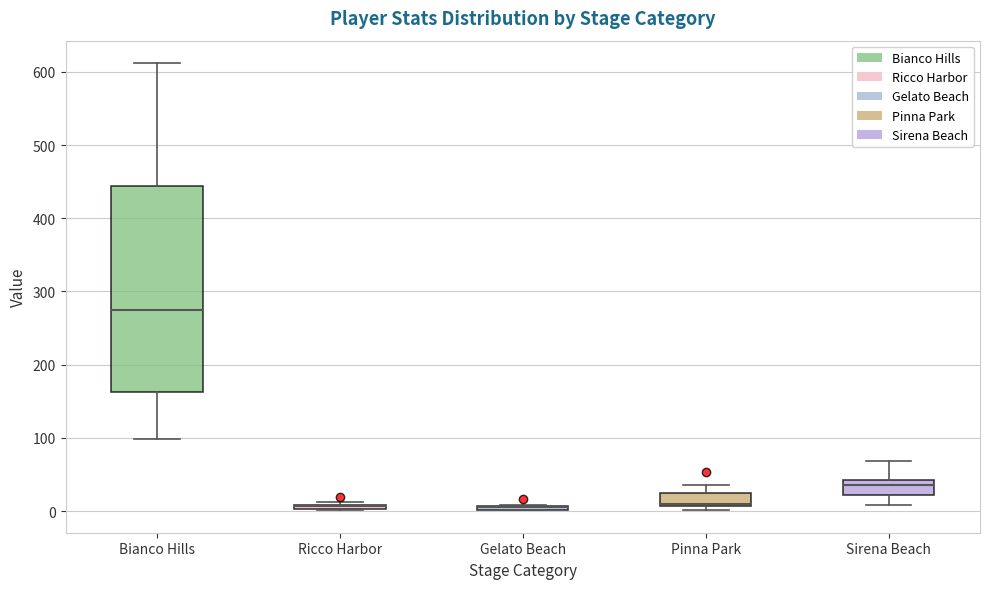

Comparing the boxes themselves (not the whiskers), which one is the tallest?

Bianco Hills